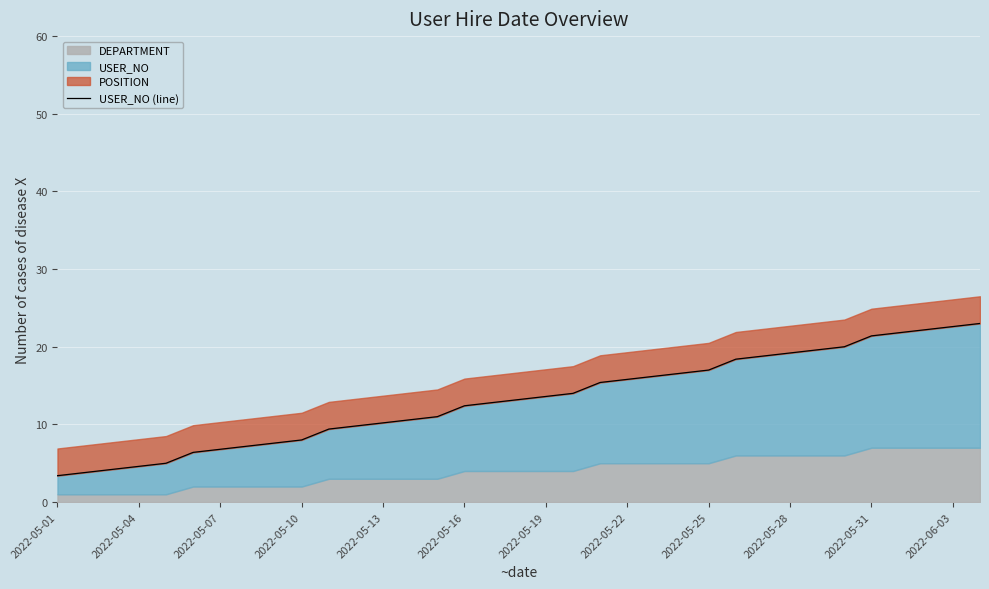

What is the sum of the values at 14 and 28?

30.6